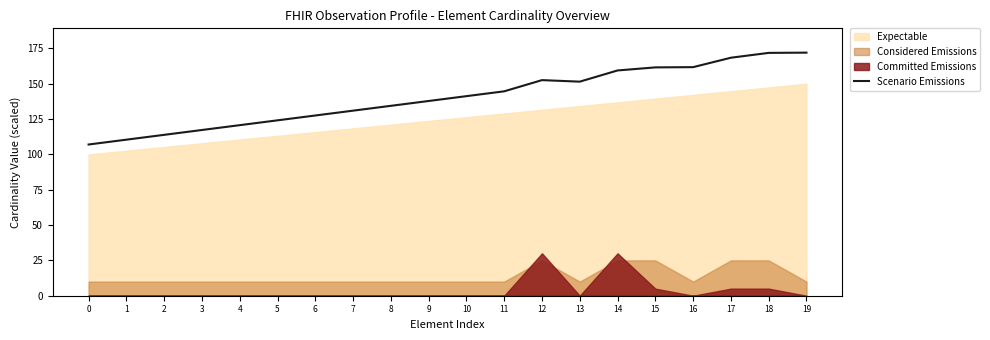

Which has a higher value, 5 or 0?

5